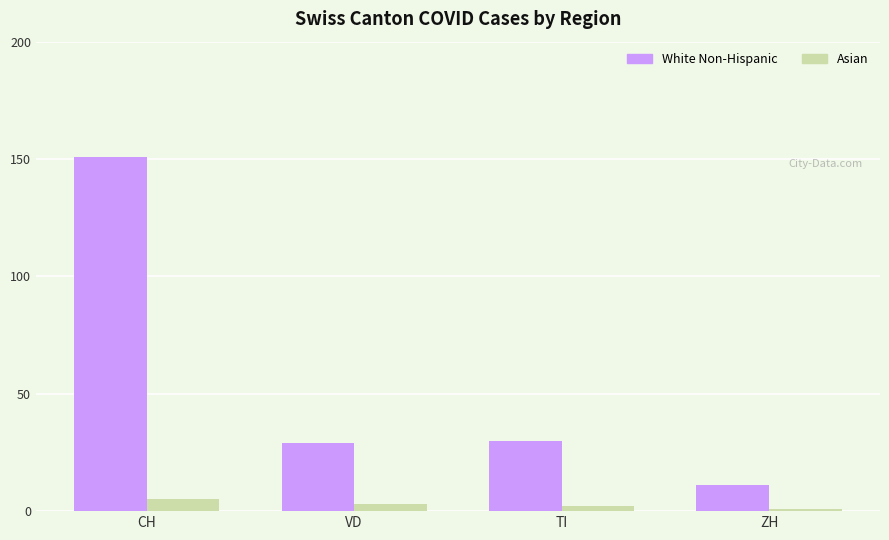

How many bars are there in total?

8